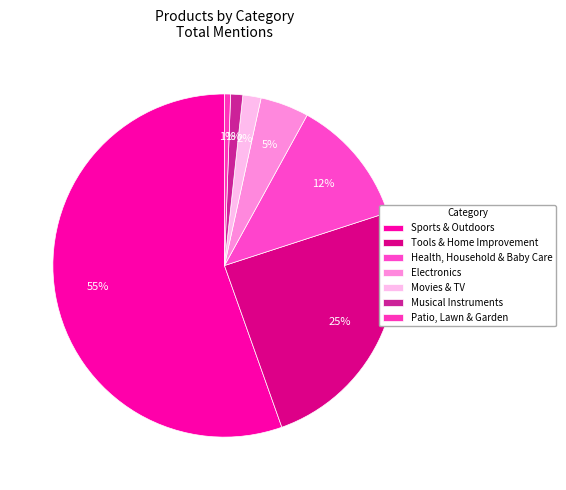

How much of the chart is everything except Musical Instruments?

98.9%